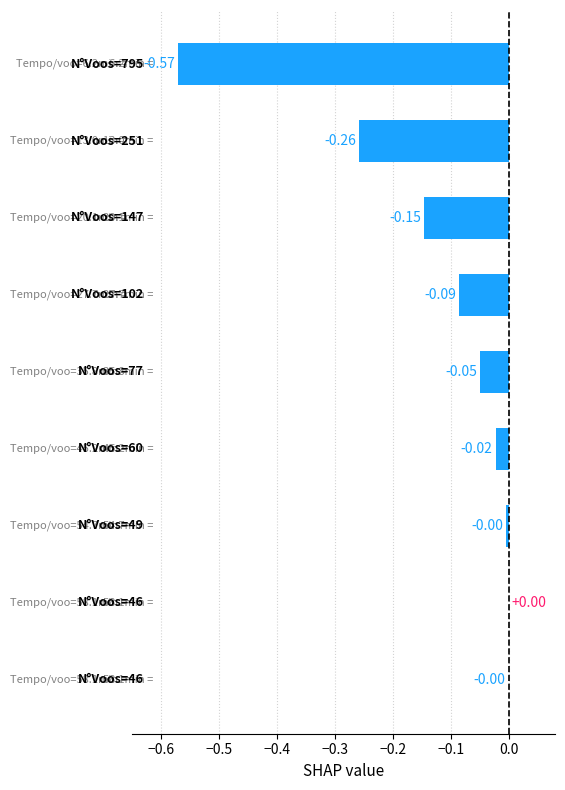

What is the sum of all values?

-1.1